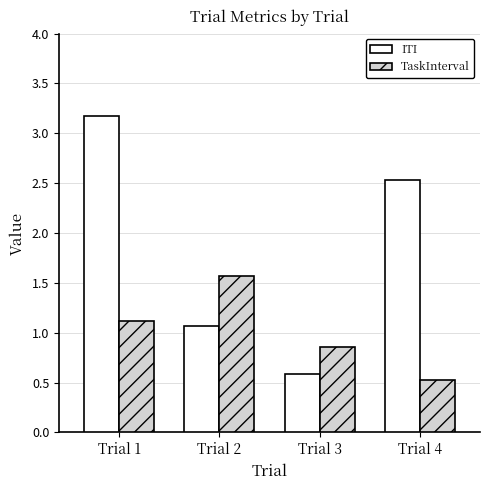

What is the minimum value shown in the chart?

0.5